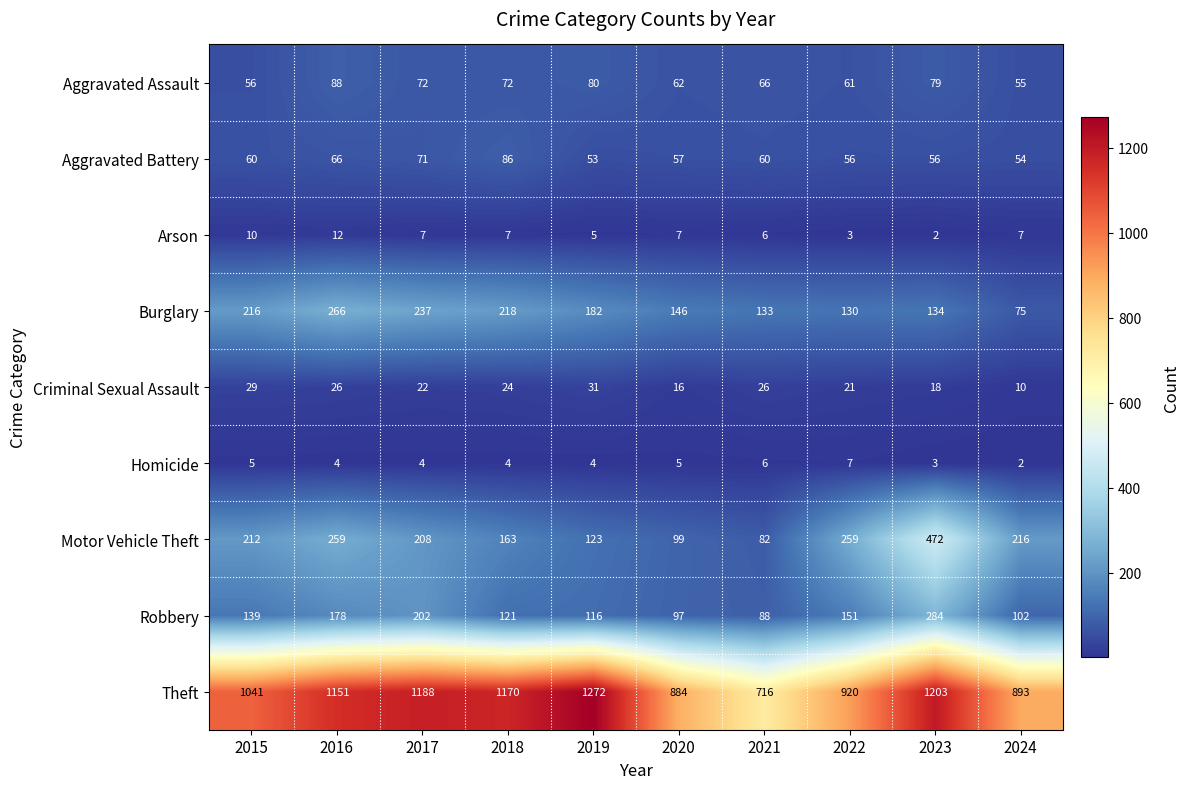

Rank the categories by Theft value from lowest to highest.

2021, 2020, 2024, 2022, 2015, 2016, 2018, 2017, 2023, 2019